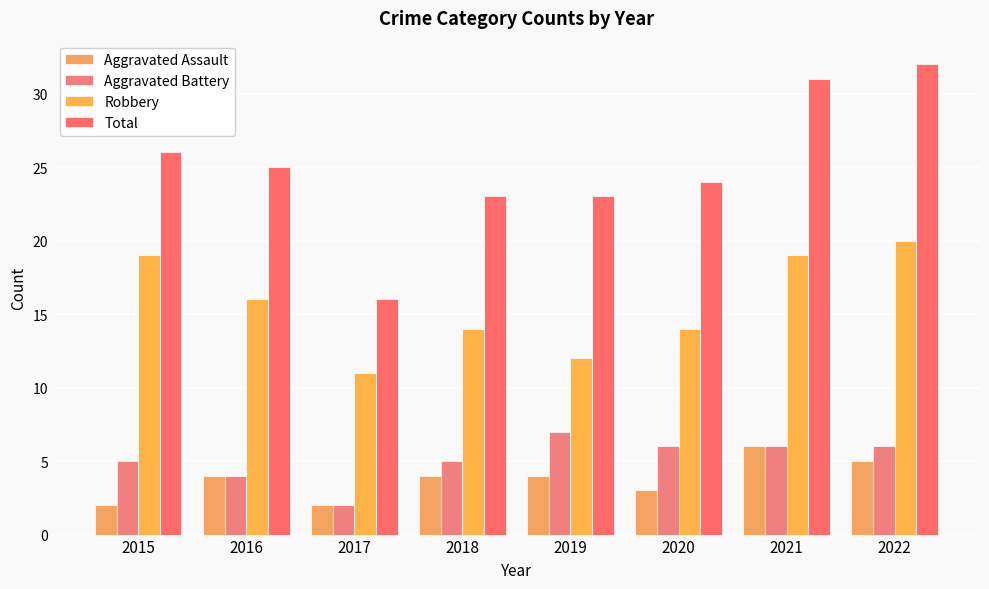

What value does the Robbery series have at 2015?

19